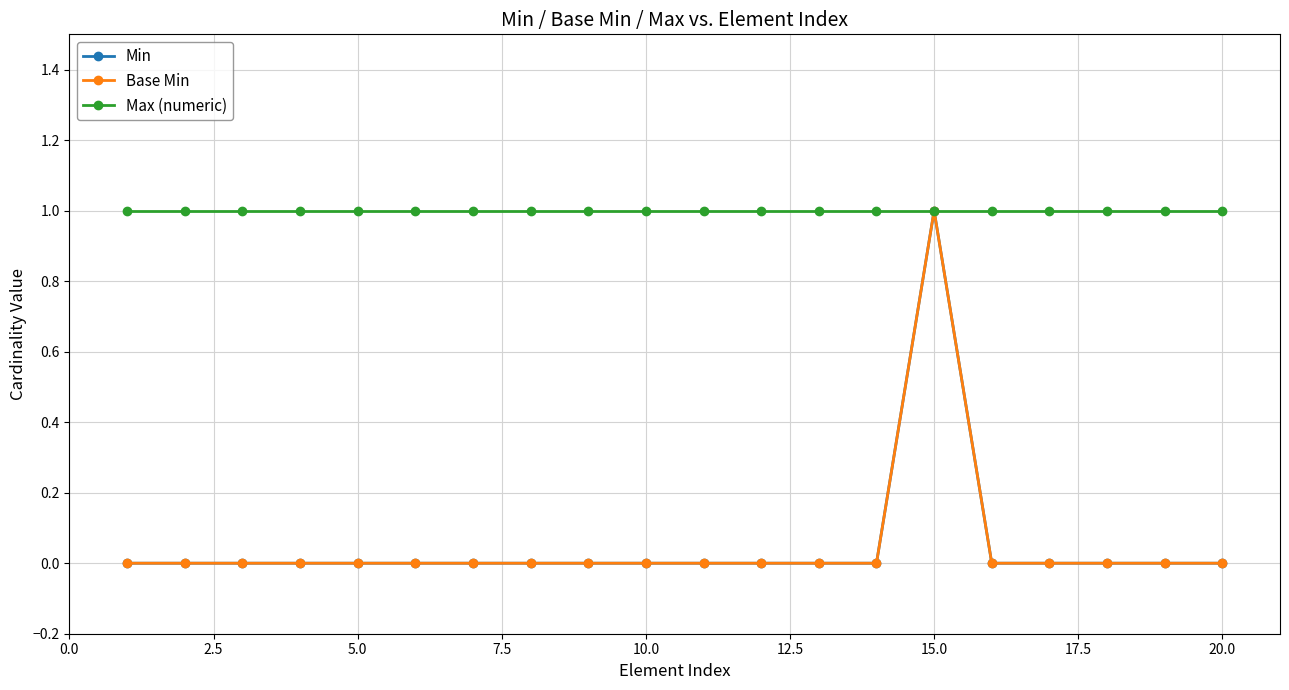

What are all the series names shown in the legend?

Min, Base Min, Max (numeric)